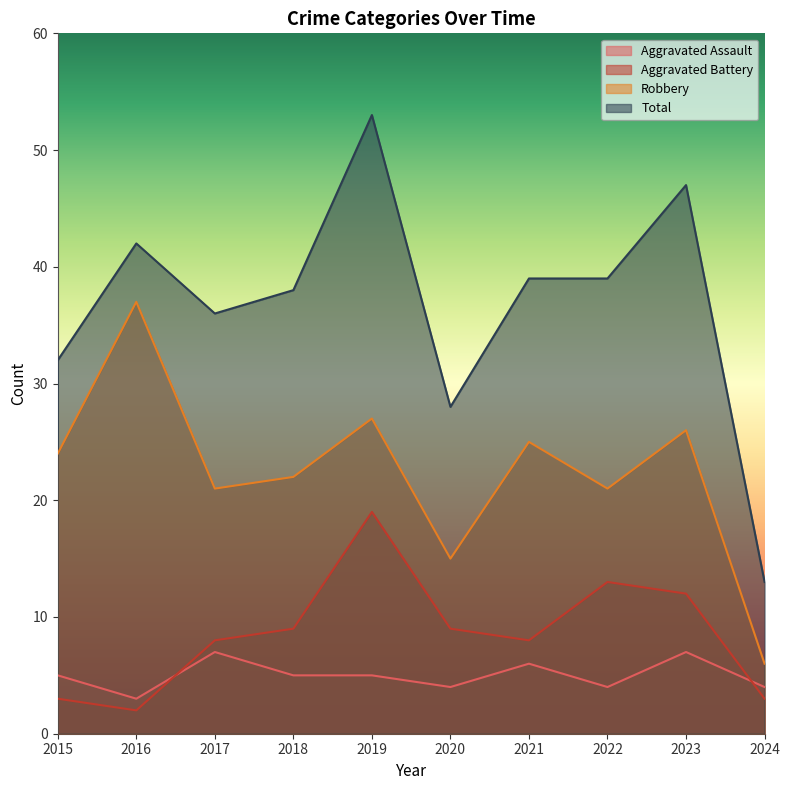

At which category does Total reach its first local peak?

2016